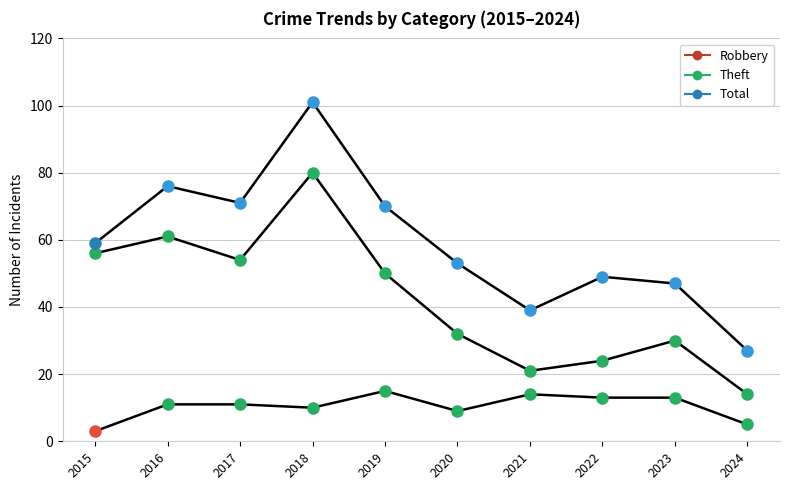

At how many categories does at least one series exceed 5?

10